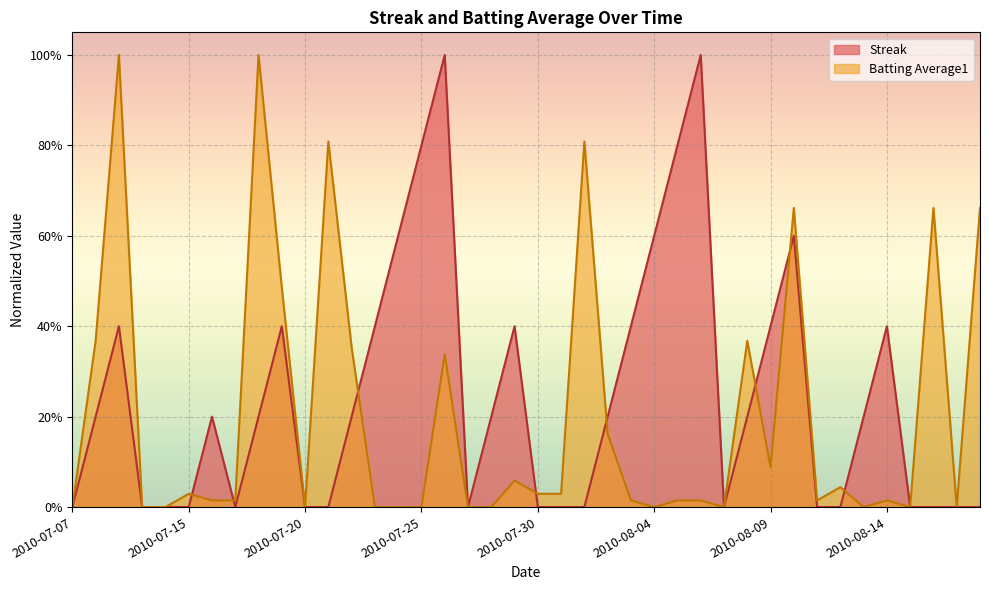

How many values in the Streak series exceed 0?

22